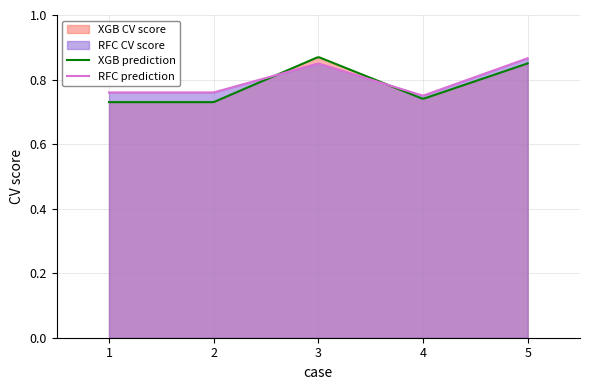

What is the value of the RFC CV score point at the 4th from the left?

0.8